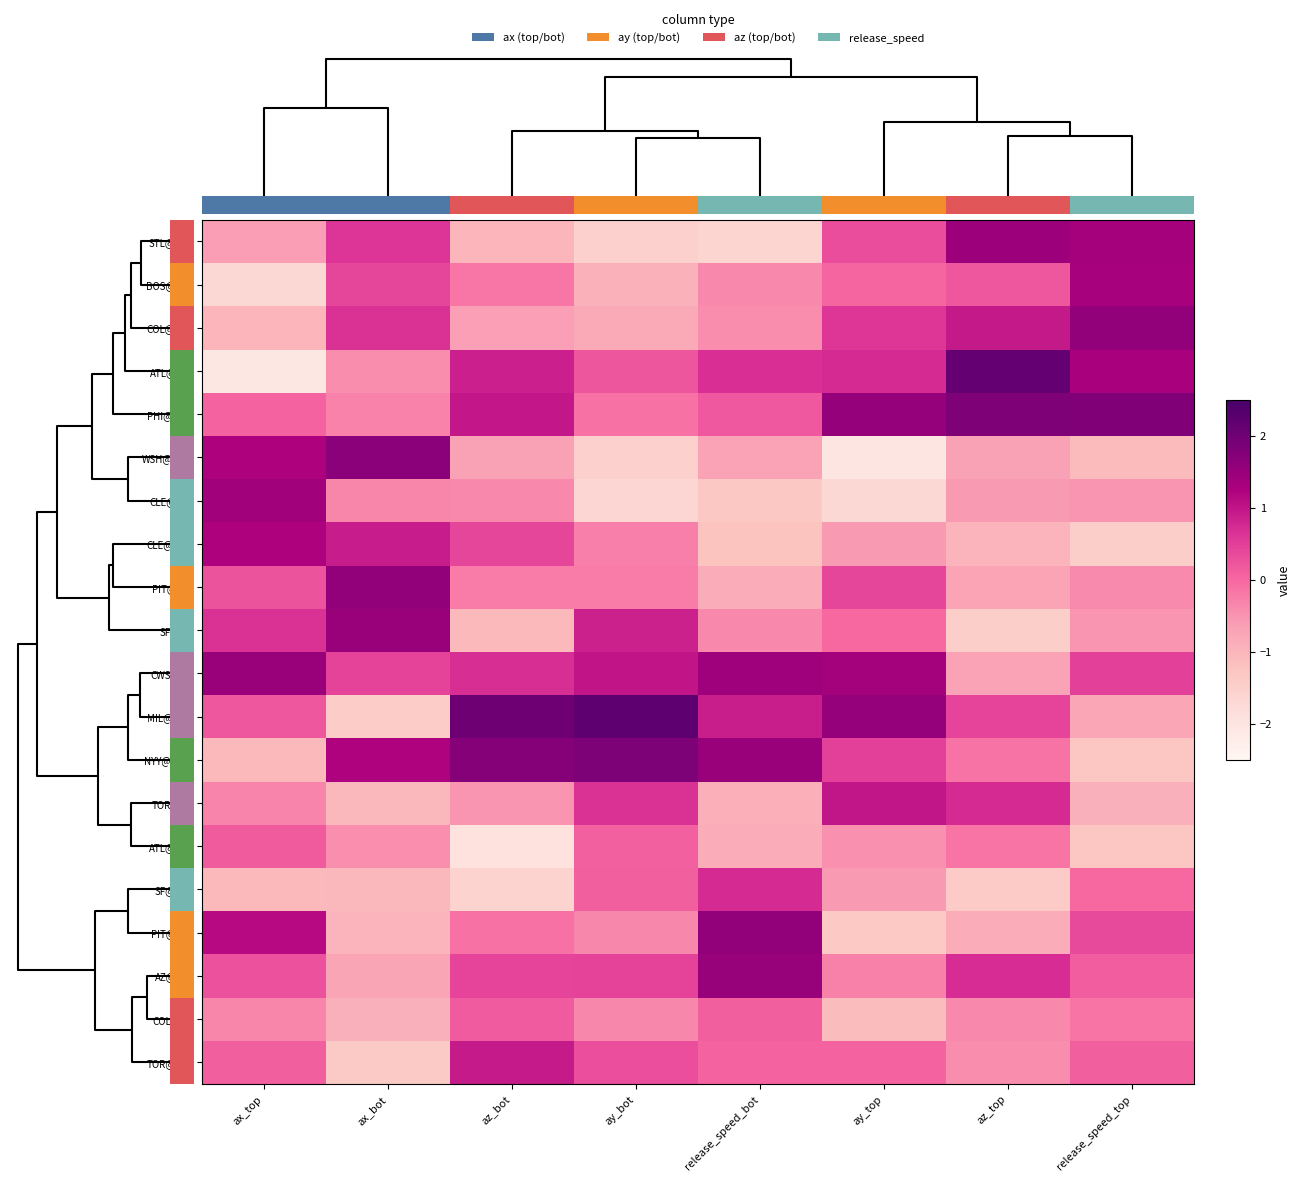

Which series has the largest total across all categories?

CWS@SD